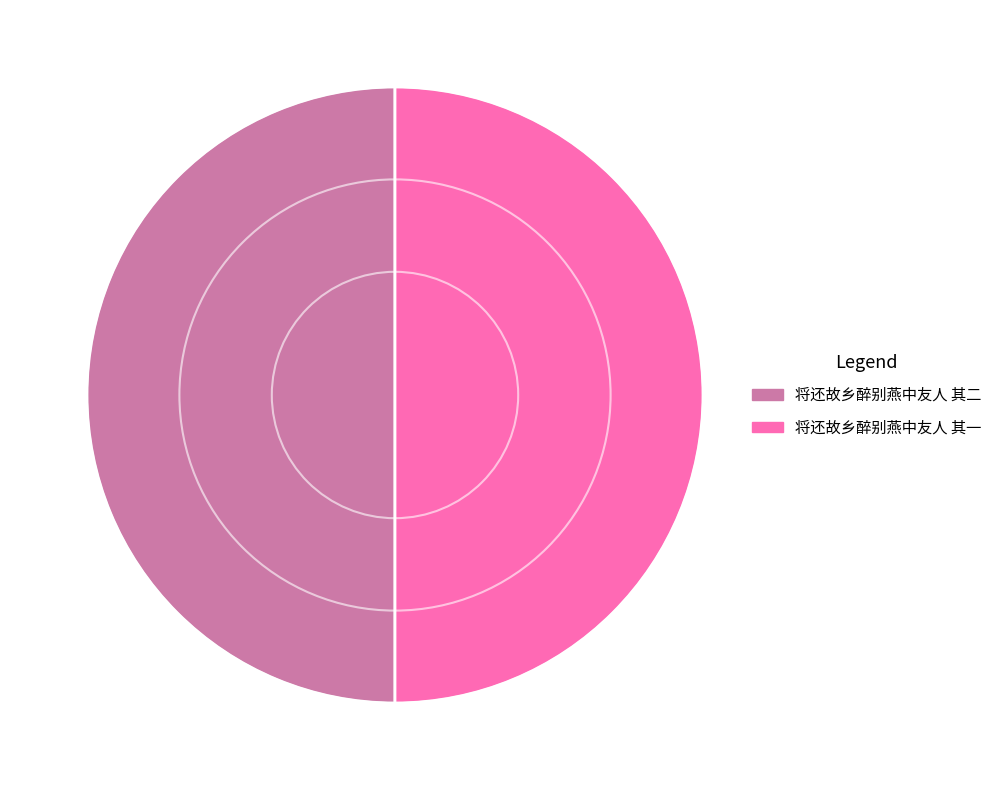

Is the sum of 将还故乡醉别燕中友人 其一 and 将还故乡醉别燕中友人 其二 greater than half?

Yes